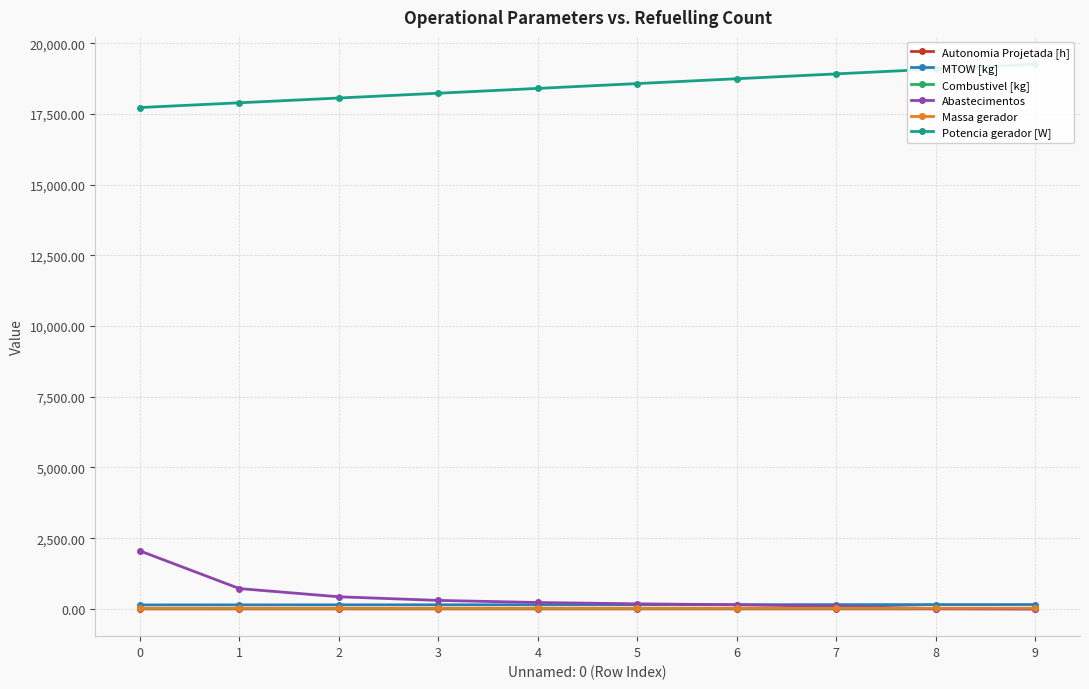

How many data points in MTOW [kg] are above 148?

5